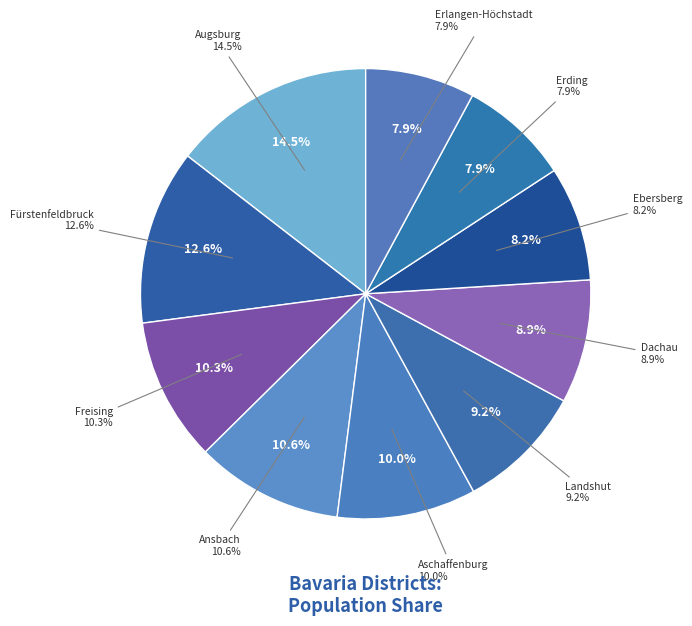

Which has a higher value, LK Freising or LK Fürstenfeldbruck?

LK Fürstenfeldbruck